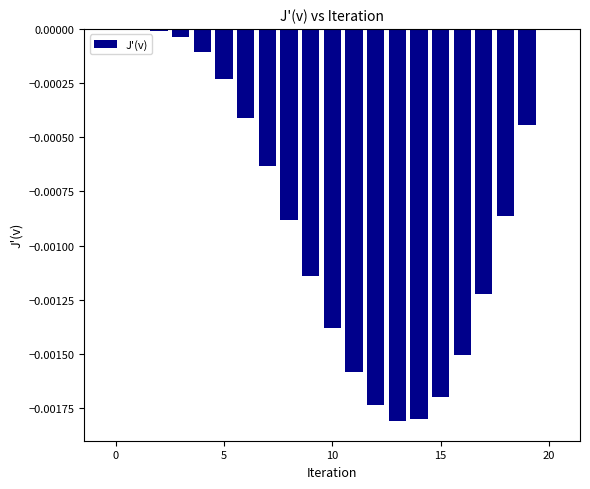

How many categories are shown in the chart?

21